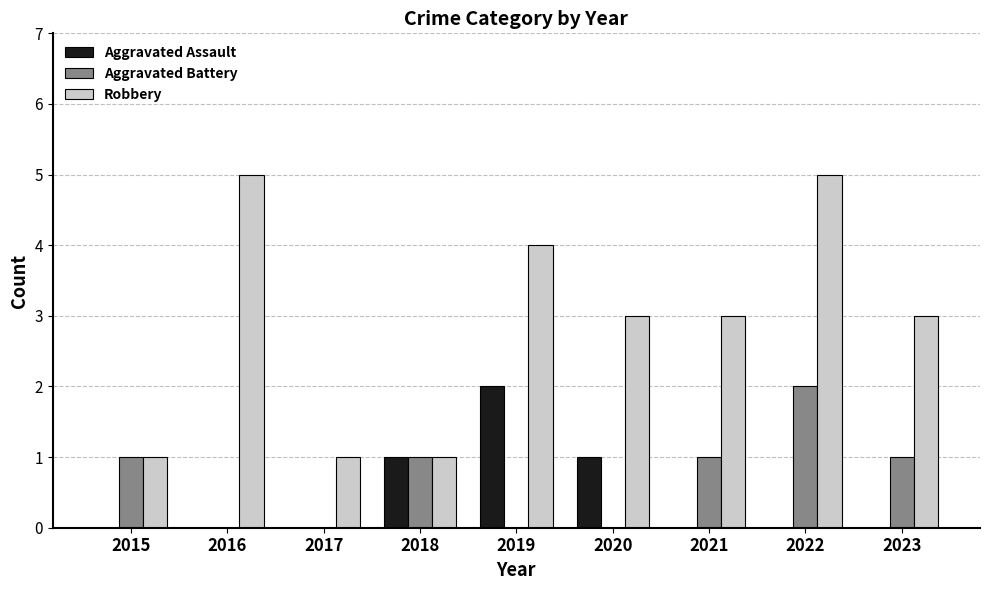

What is the total value across all series at 2023?

4